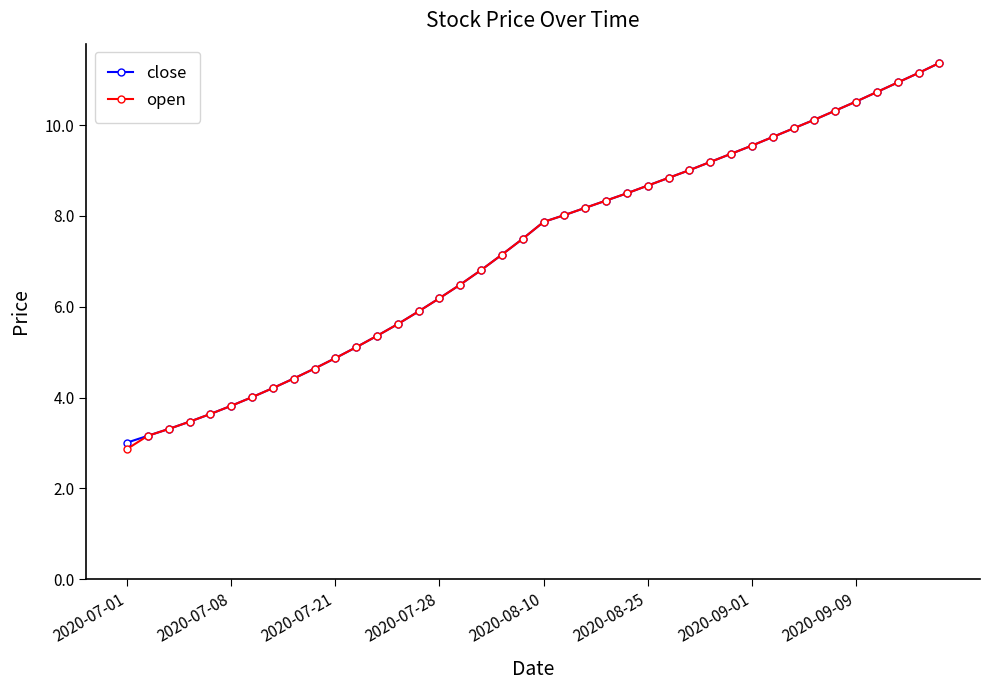

What are all the series names shown in the legend?

close, open